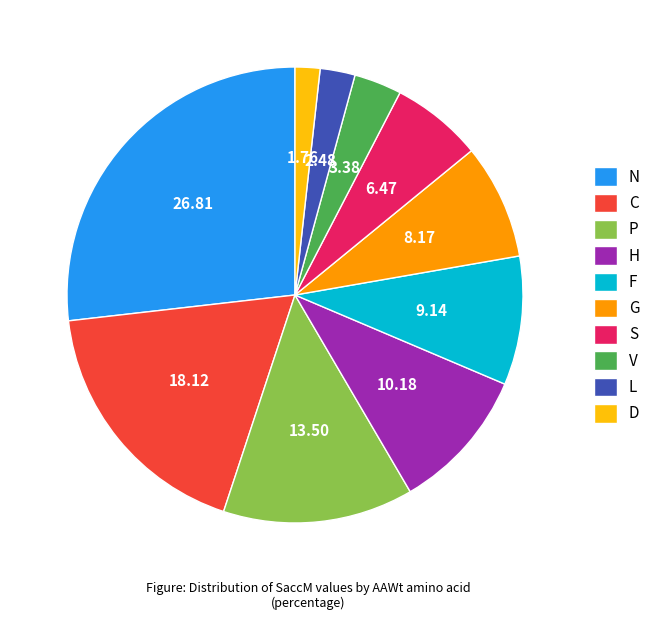

Which has a higher value, N or H?

N